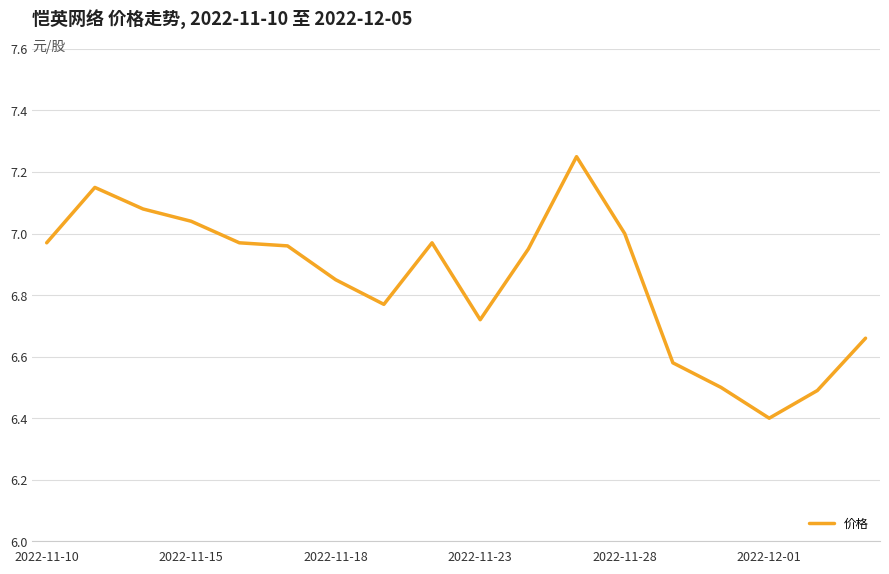

What is the sum of all values?

123.3